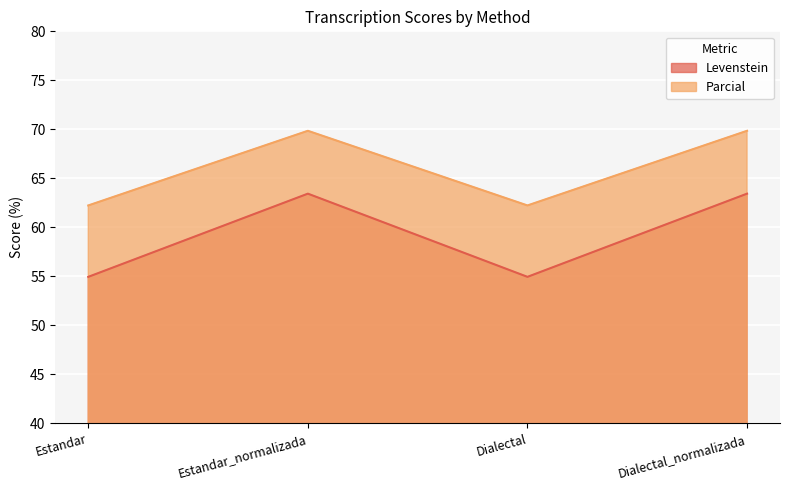

Where does the Levenstein series first go above 63?

Estandar_normalizada